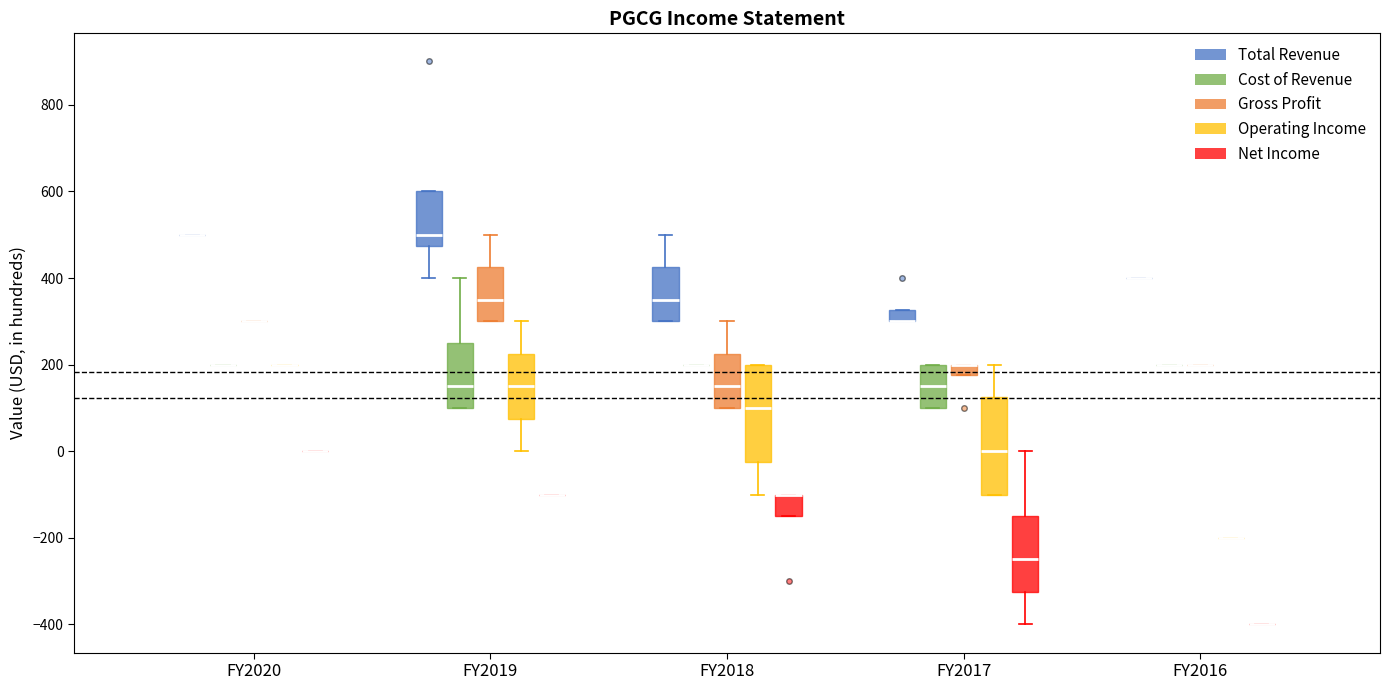

Where does the median line of the box for FY2018 (Total Revenue) sit on the y-axis? The values are not printed on the chart, so give them approximately, as read against the axis.

360